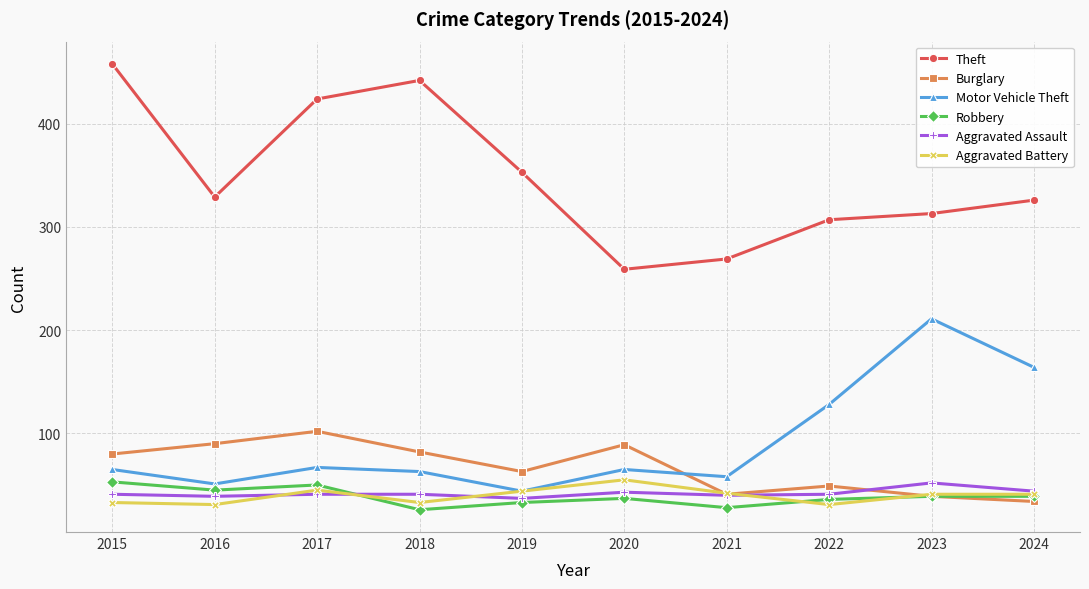

Which series has the widest spread of values?

Theft